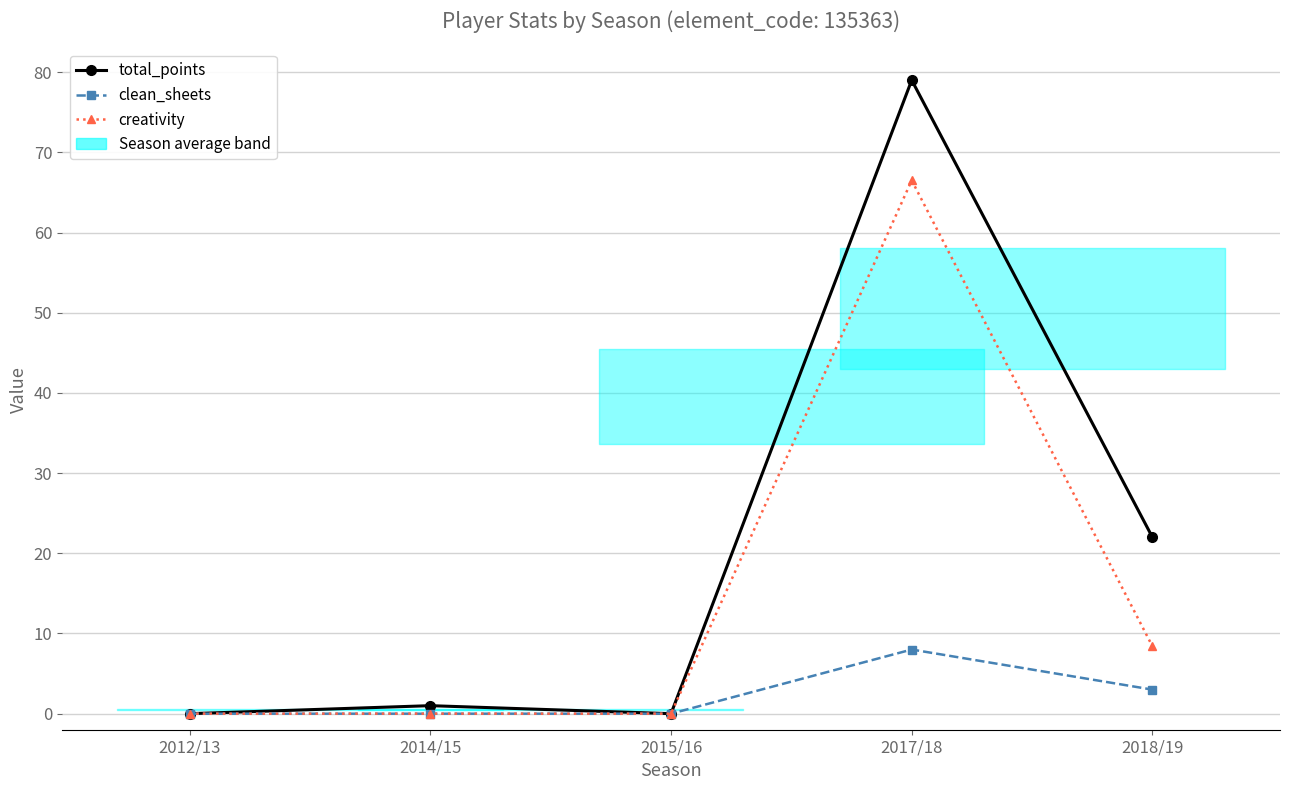

True or false: clean_sheets and creativity intersect in this chart.

False